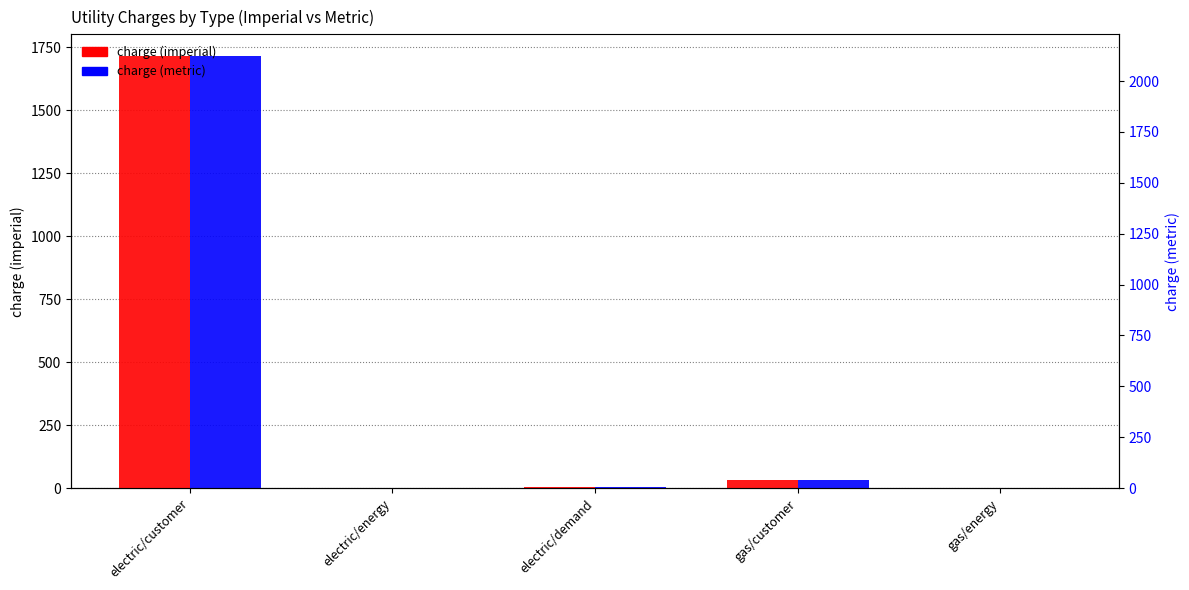

True or false: charge (metric) has a value of 1715.0 at electric/customer.

True